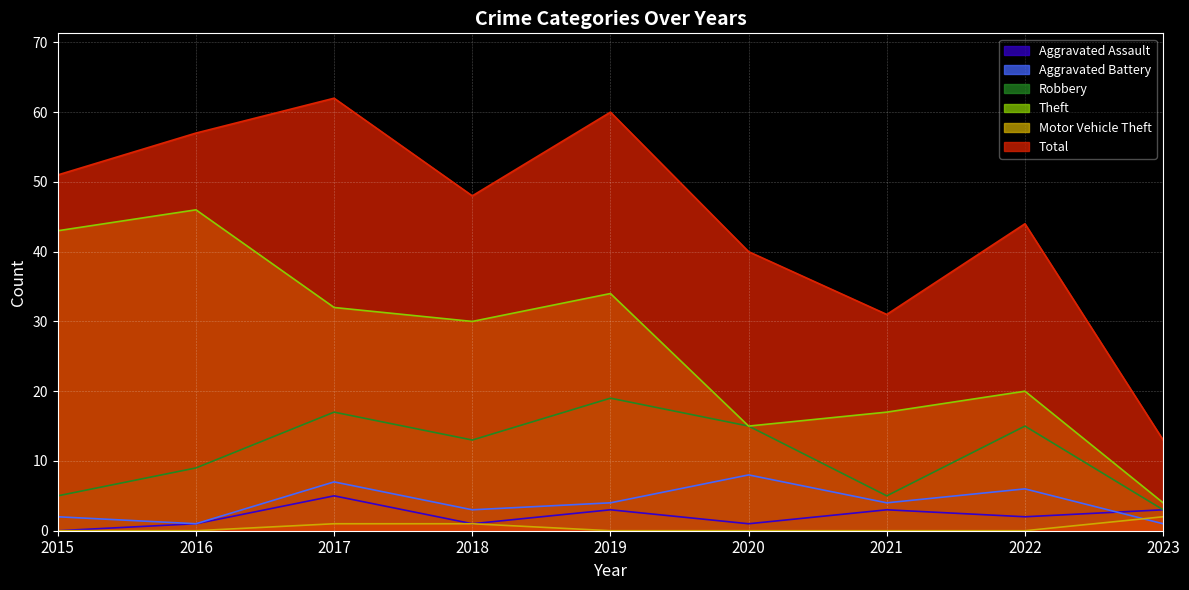

What is the sum of all Total values?

406